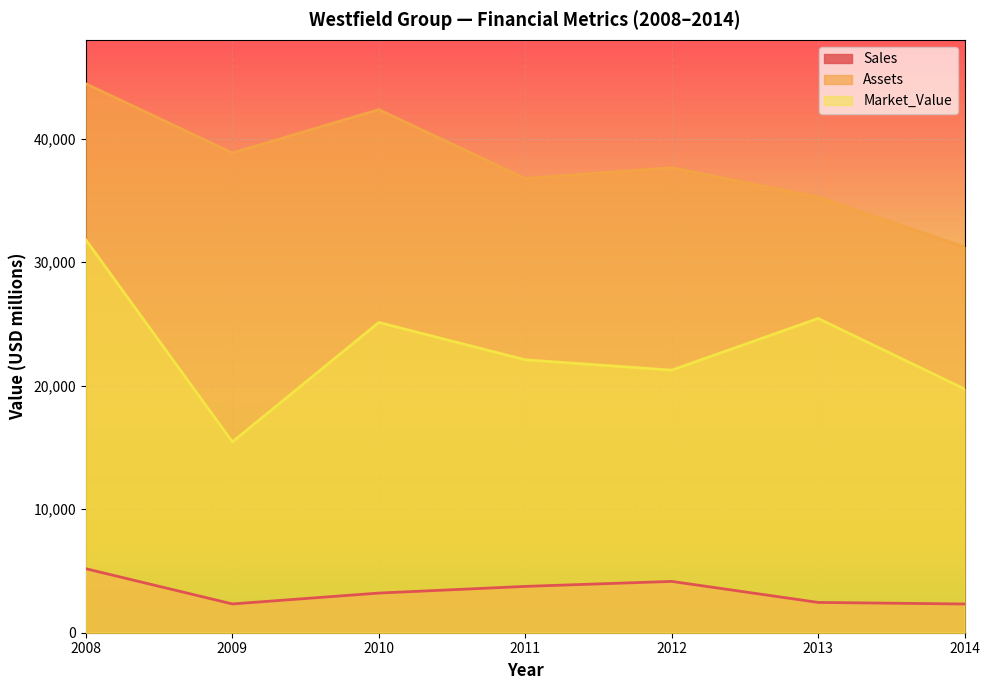

How many interior local peaks does the Sales series have?

1